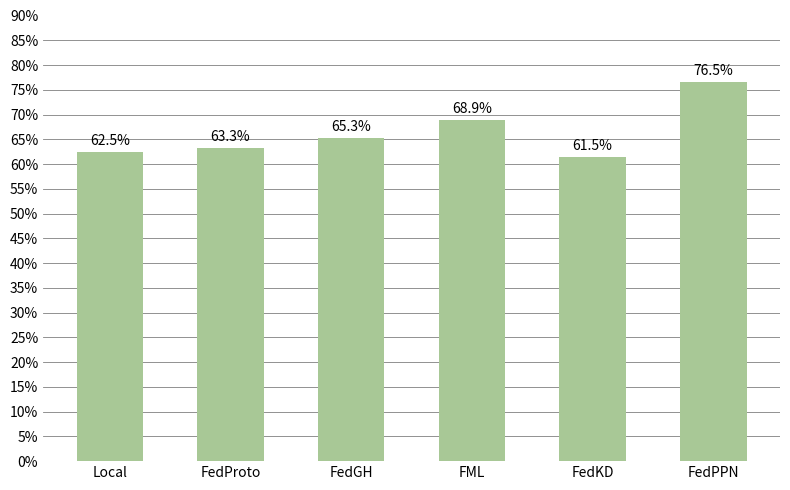

The chart shows a value of 0.3 at FedKD. True or false?

False